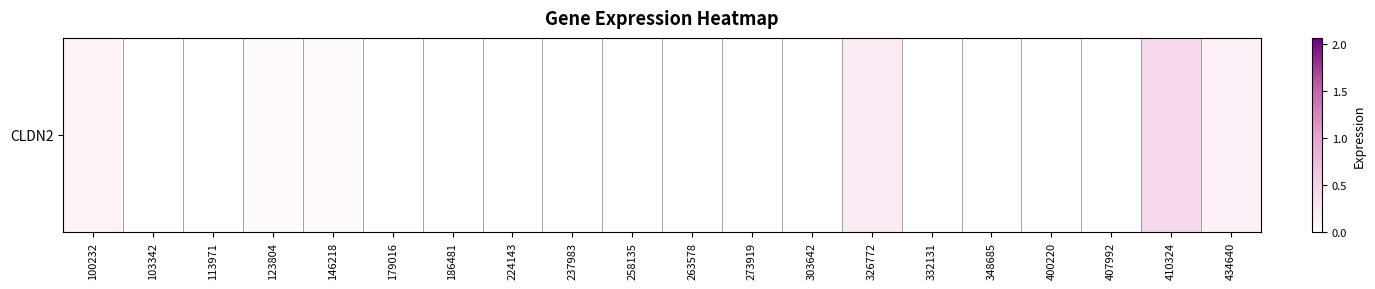

Reading left to right, transcribe all the data shown in this chart.

100232=0.1	103342=0.0	113971=0.0	123804=0.1	146218=0.1	179016=0.0	186481=0.0	224143=0.0	237983=0.0	258135=0.0	263578=0.0	273919=0.0	303642=0.0	326772=0.2	332131=0.0	348685=0.0	400220=0.0	407992=0.0	410324=0.4	434640=0.1